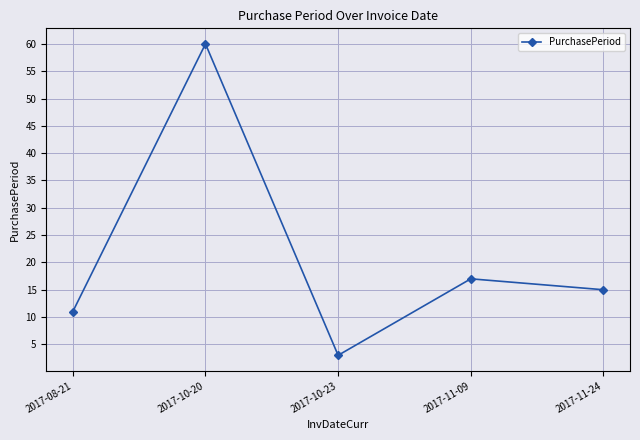

Rank the categories by value from highest to lowest.

2017-10-20, 2017-11-09, 2017-11-24, 2017-08-21, 2017-10-23